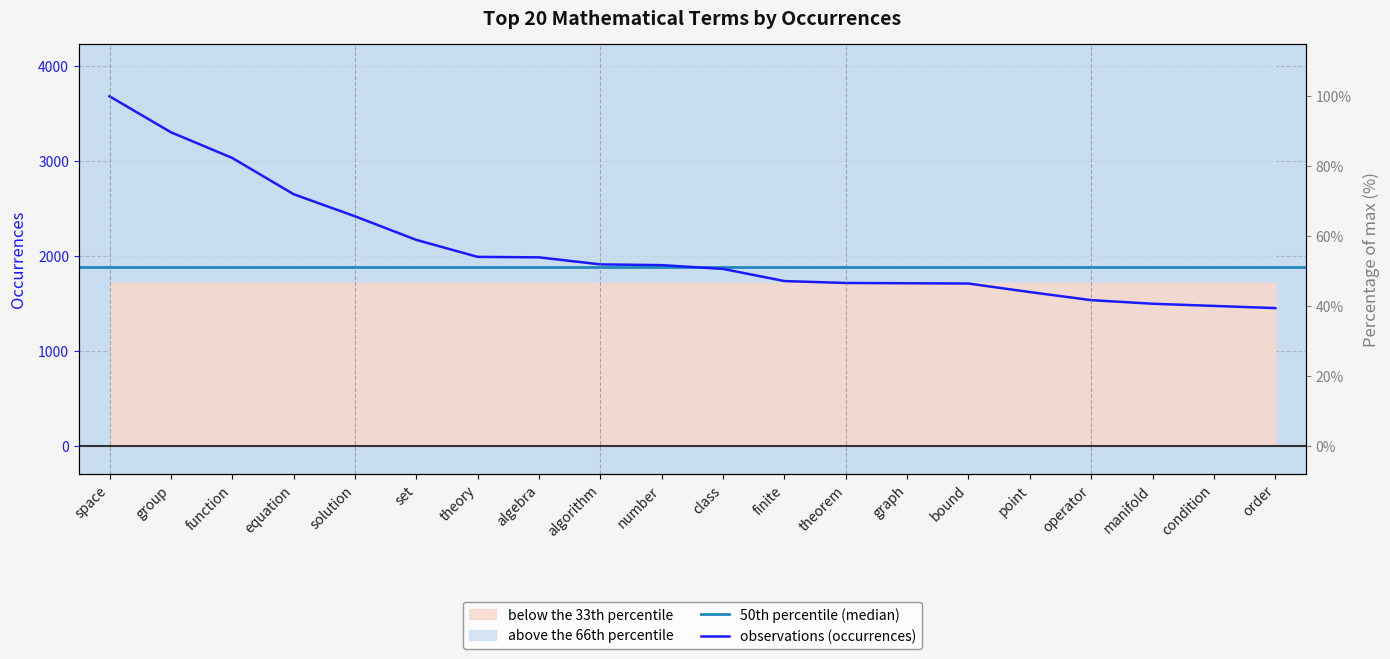

How many lines are shown in the chart?

1